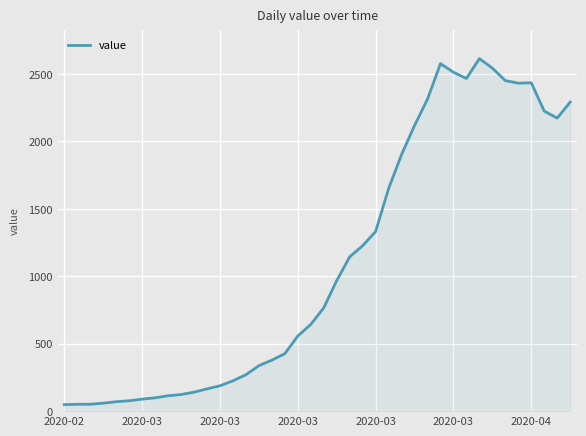

What is the greatest value displayed?

2614